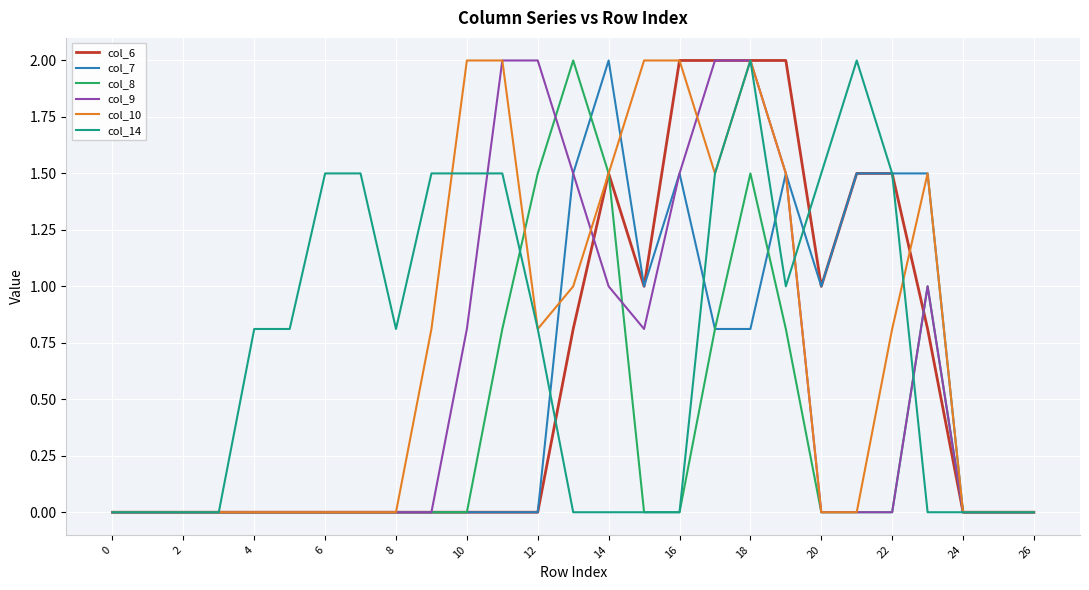

What is the difference between the second highest and second lowest values in the col_9 series?

2.0